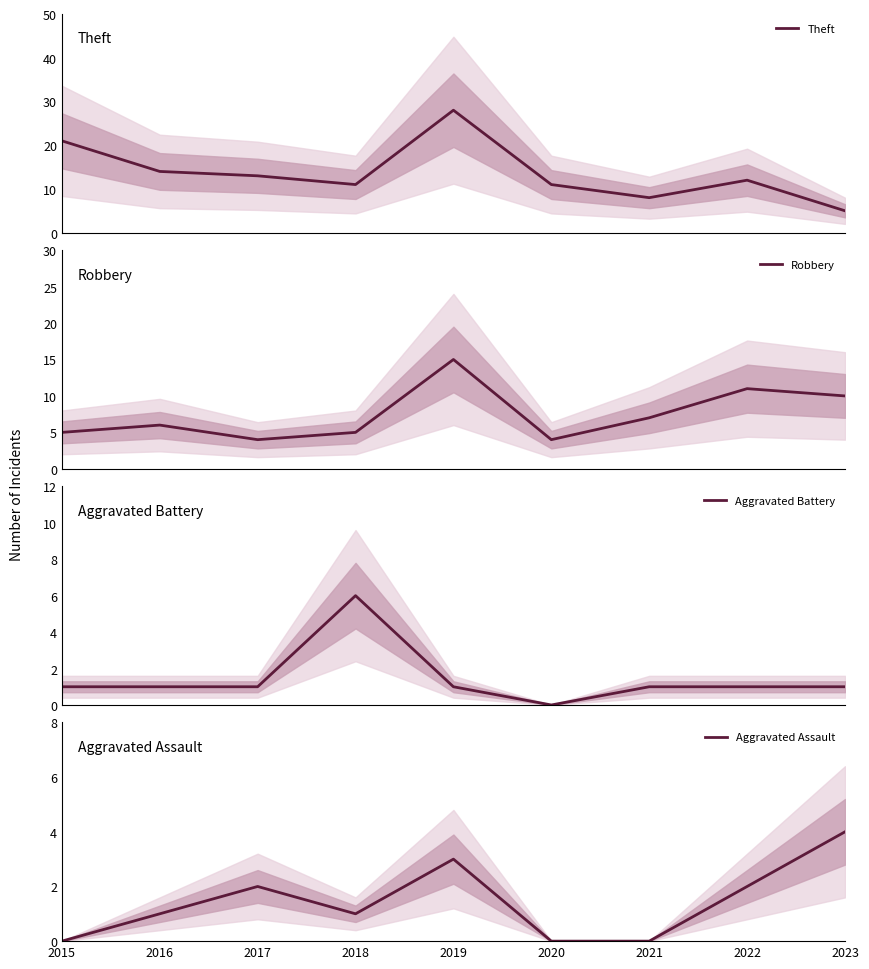

Reading left to right, extract all data points from this chart.

Theft: 2015=21	2016=14	2017=13	2018=11	2019=28	2020=11	2021=8	2022=12	2023=5
Robbery: 2015=5	2016=6	2017=4	2018=5	2019=15	2020=4	2021=7	2022=11	2023=10
Aggravated Battery: 2015=1	2016=1	2017=1	2018=6	2019=1	2020=0	2021=1	2022=1	2023=1
Aggravated Assault: 2015=0	2016=1	2017=2	2018=1	2019=3	2020=0	2021=0	2022=2	2023=4